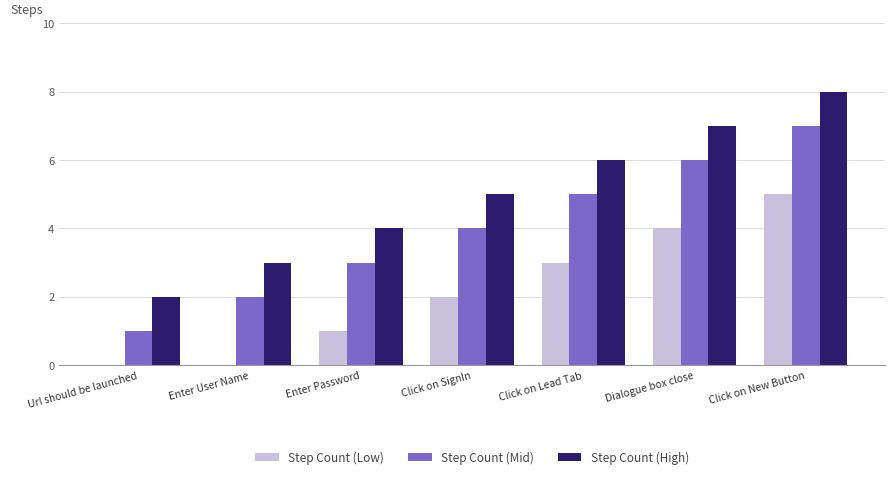

True or false: Step Count (Mid) has a value of 5 at Click on SignIn.

False